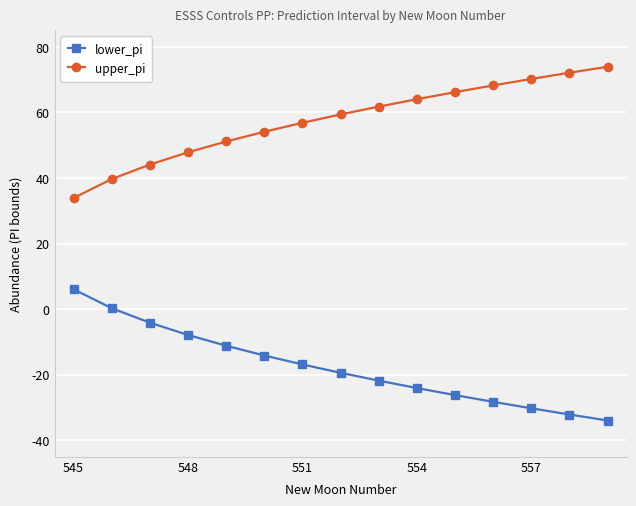

What is the difference between the second highest and second lowest values in the lower_pi series?

32.4